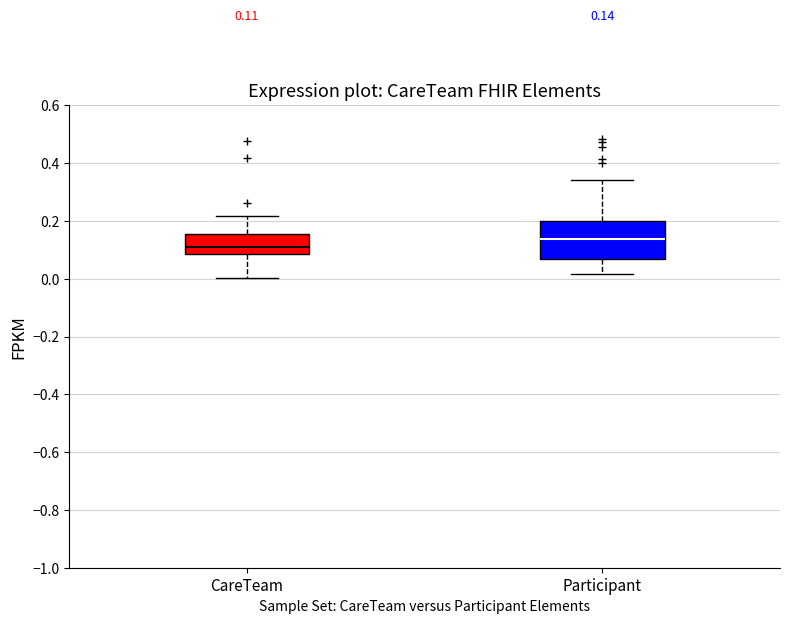

Which box has the highest median line?

Participant